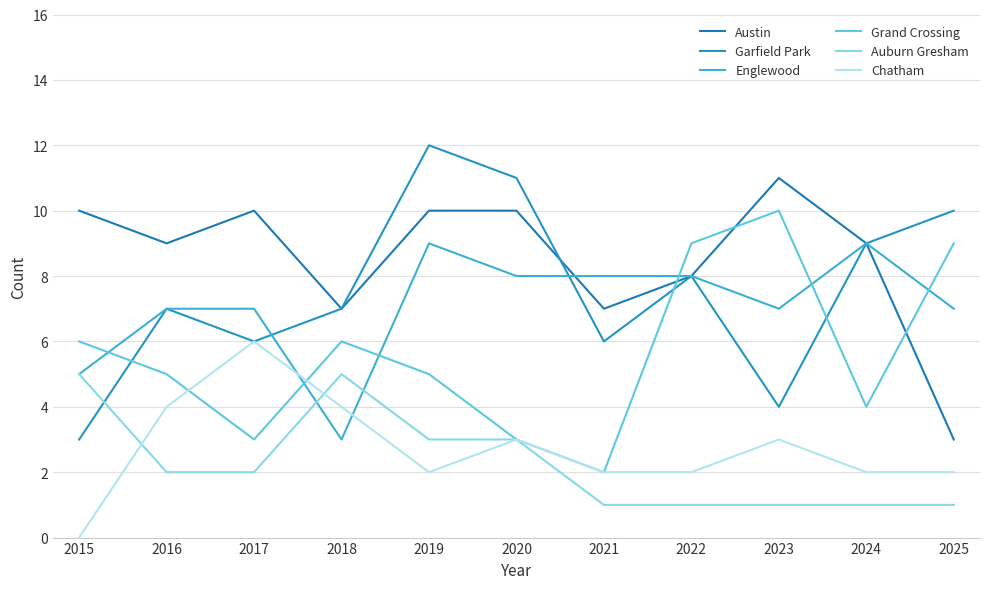

At which category is the sum across all series the highest?

2019